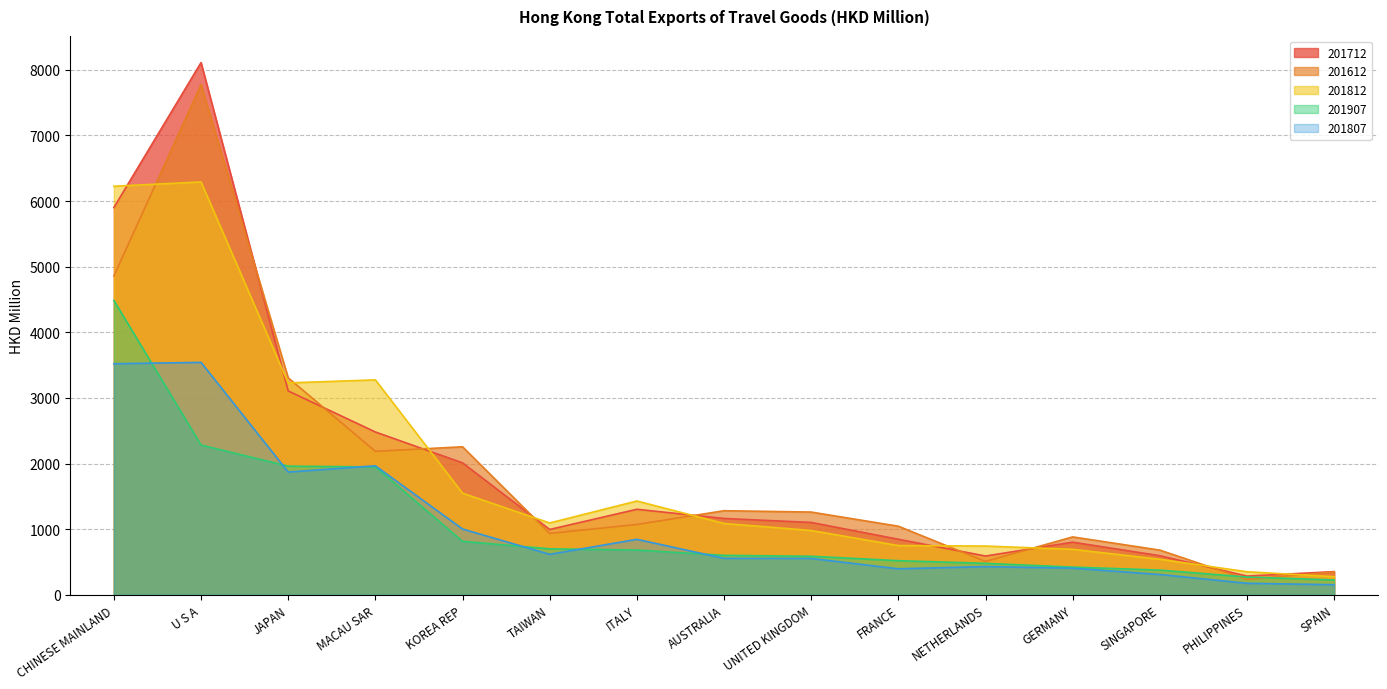

What is the spread (max minus min) of values at CHINESE MAINLAND?

2704.8